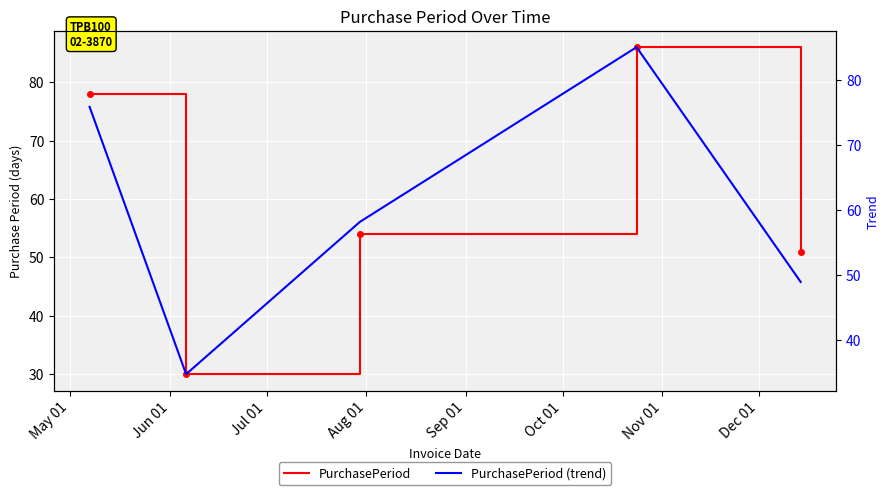

What is the label of the 1st point from the left?

May 01